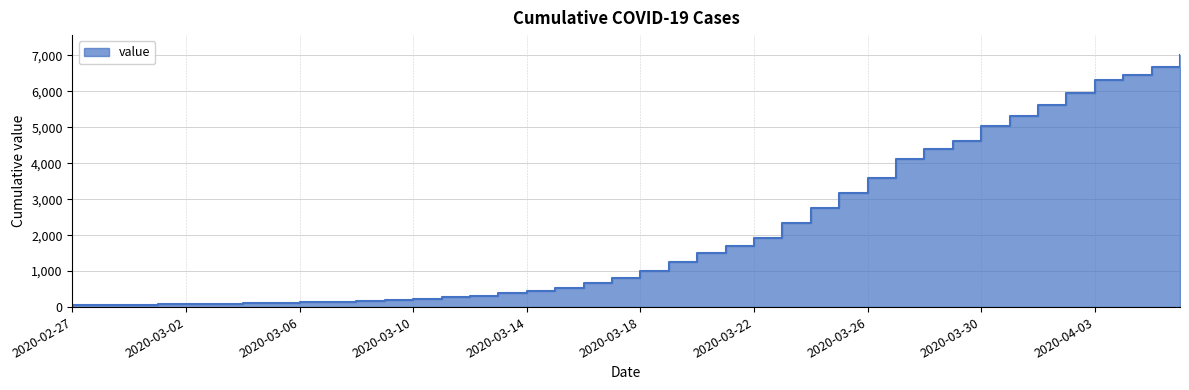

True or false: the data has more than 1 interior local peaks.

False